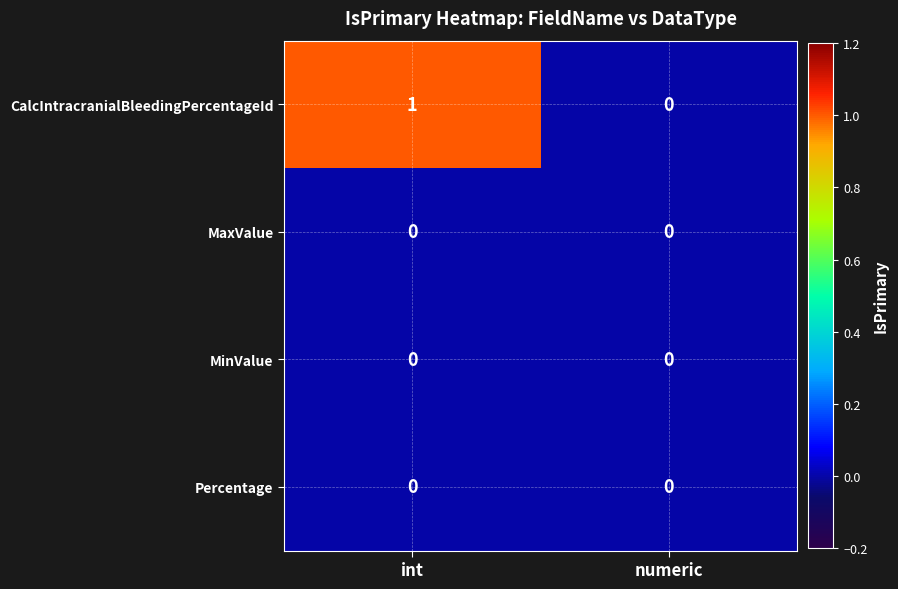

Reading left to right, extract all data points from this chart.

CalcIntracranialBleedingPercentageId: int=1	numeric=0
MaxValue: int=0	numeric=0
MinValue: int=0	numeric=0
Percentage: int=0	numeric=0